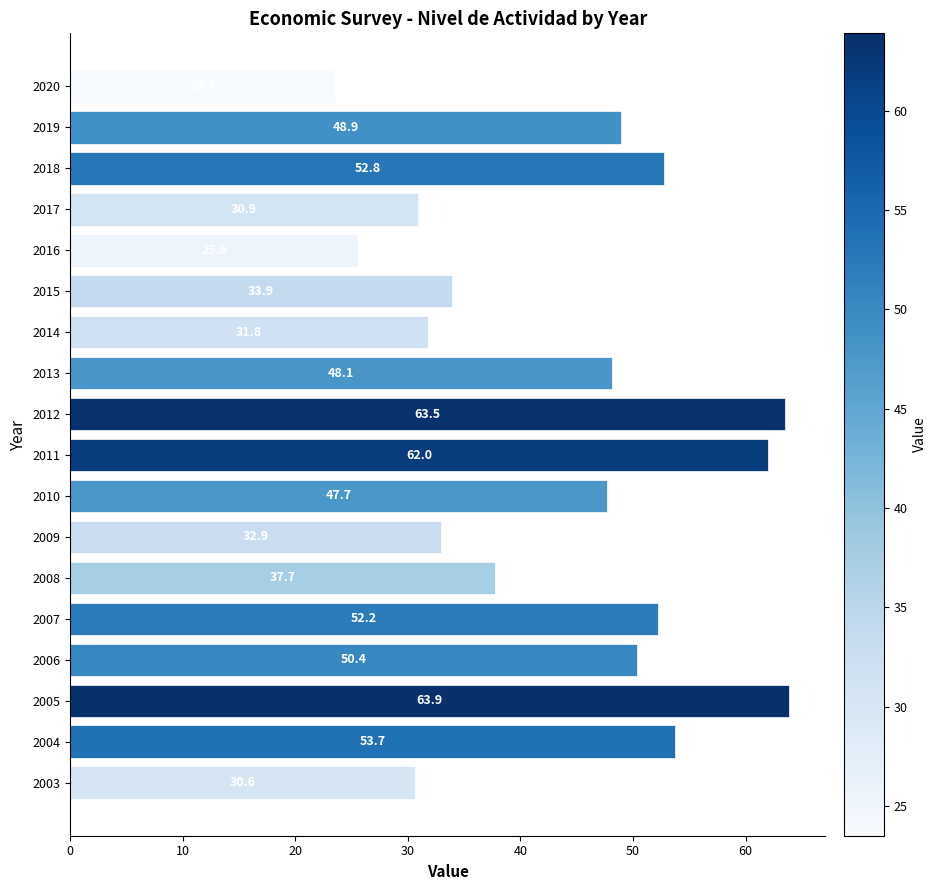

Approximately how many times larger is the value at 2009 compared to 2019?

0.7